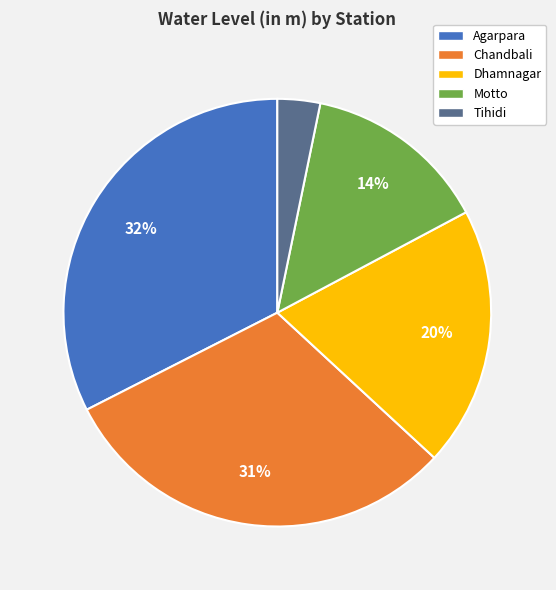

What percentage is the Dhamnagar slice, to the nearest percent?

20%